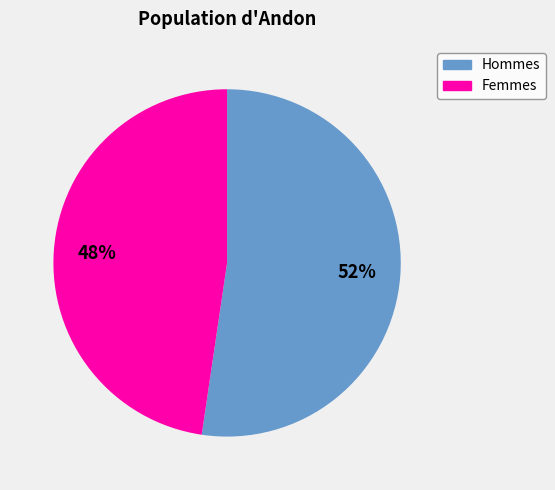

What is the largest slice in the pie chart?

Hommes